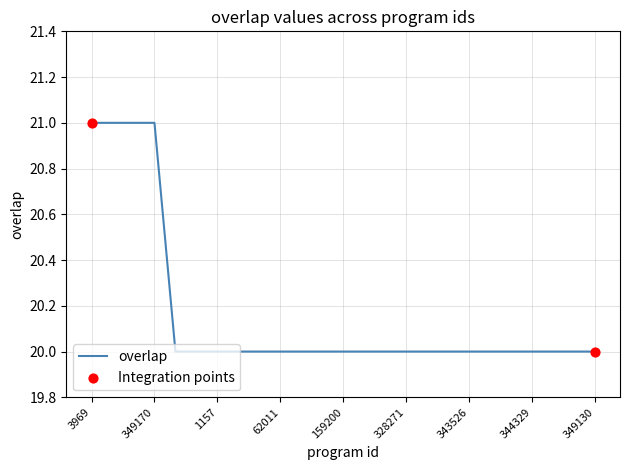

What is the greatest value displayed?

21